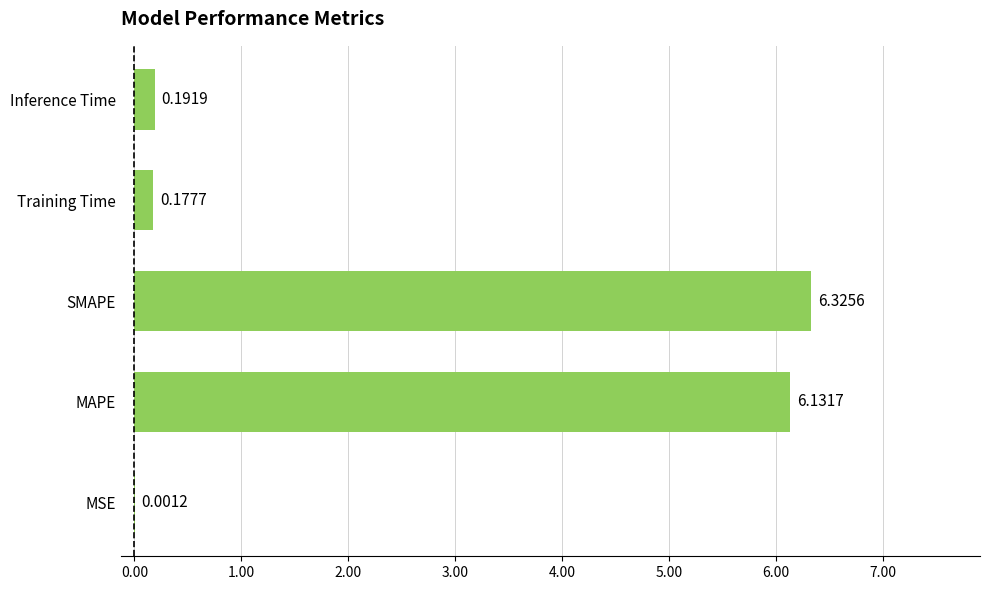

Between Inference Time and Training Time, which is larger?

Inference Time